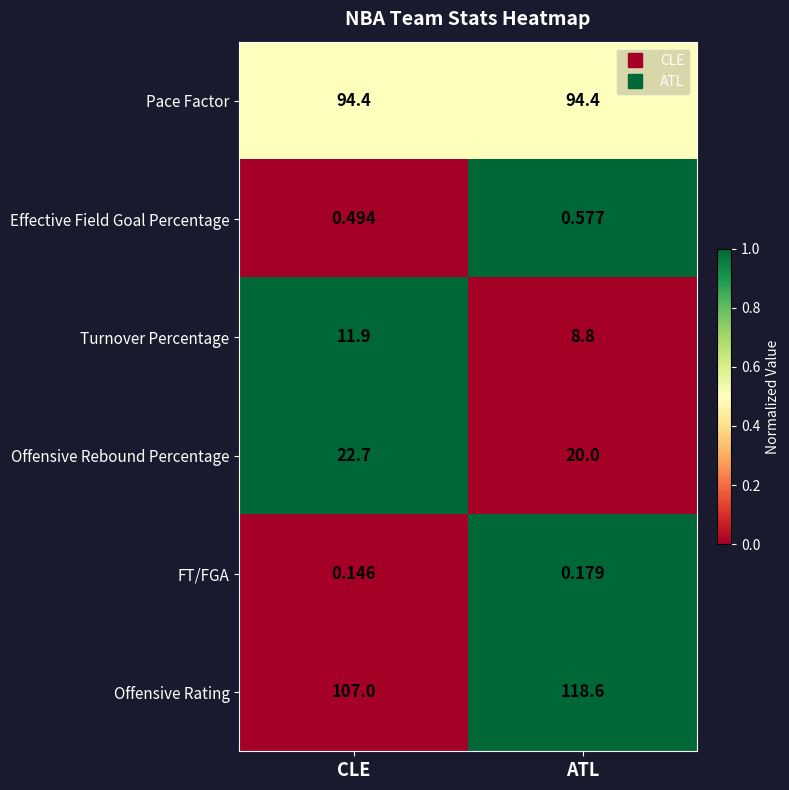

At which category is the sum across all series the highest?

ATL